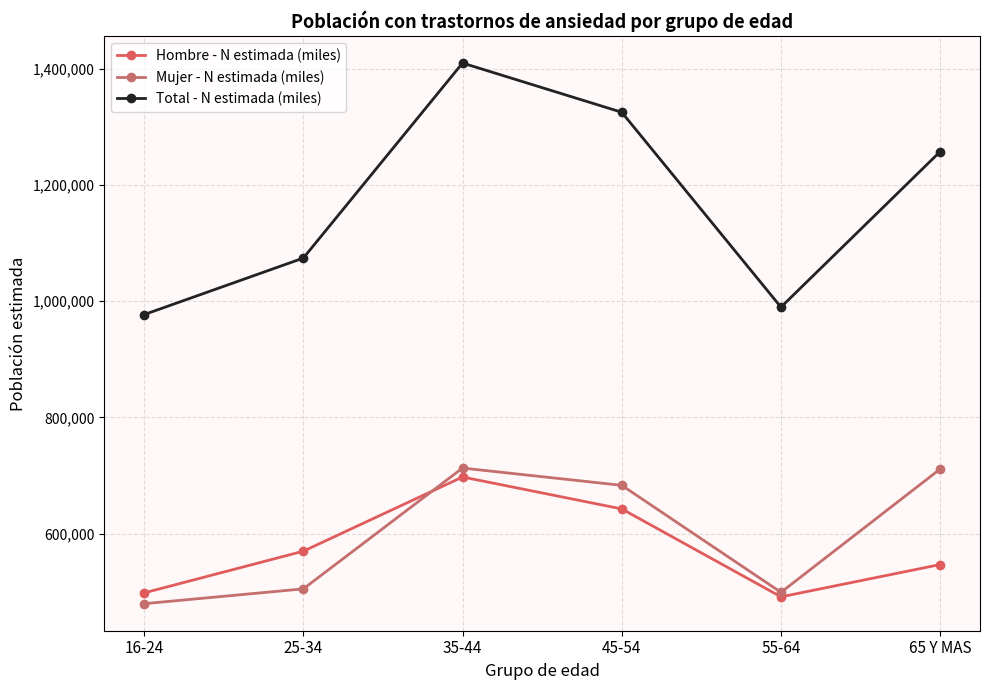

The value of Hombre - N estimada (miles) at 55-64 is 756752. True or false?

False